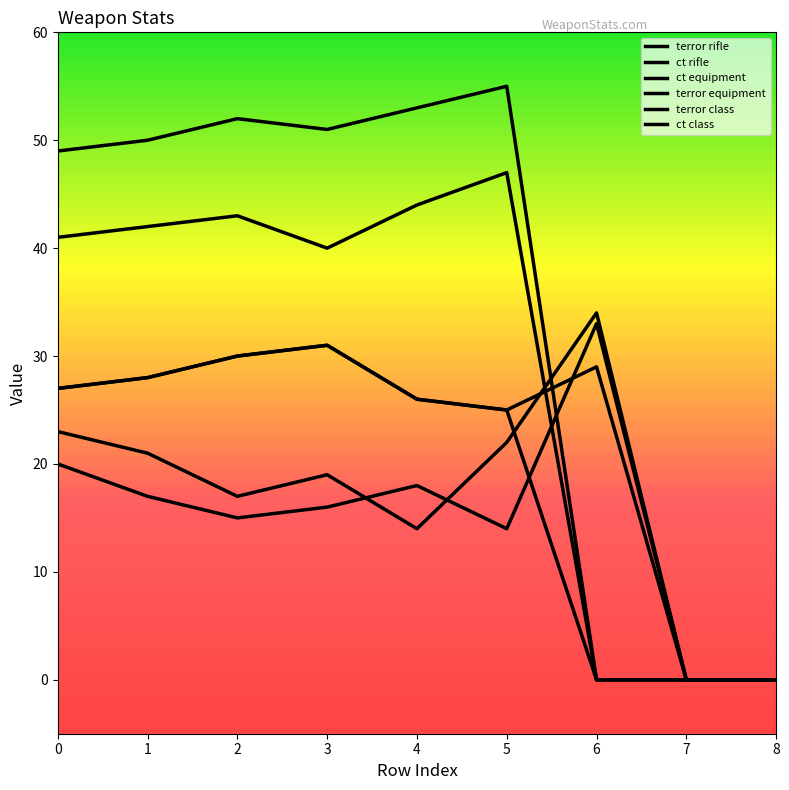

Is it true that terror rifle equals 12 at 6?

False